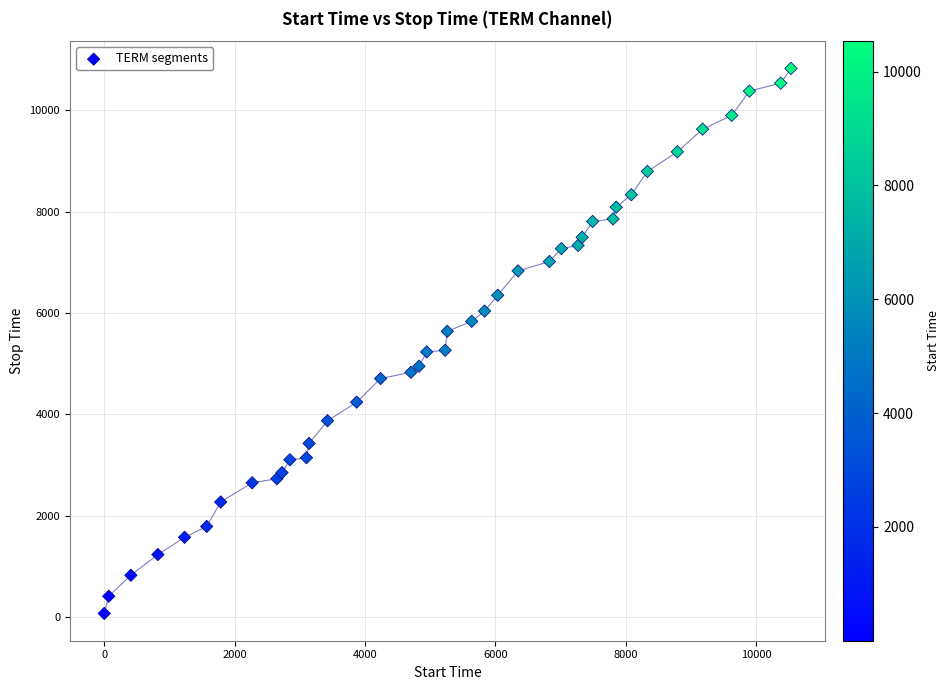

What is the range of Y values (max minus min)?

10755